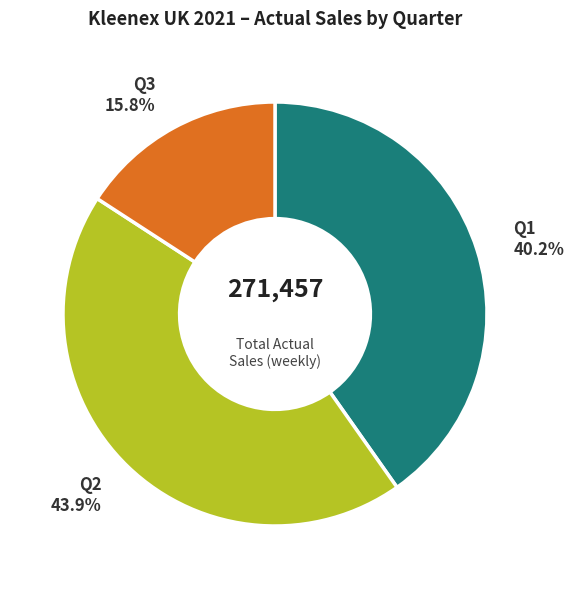

What is the smallest slice in the pie chart?

Q3